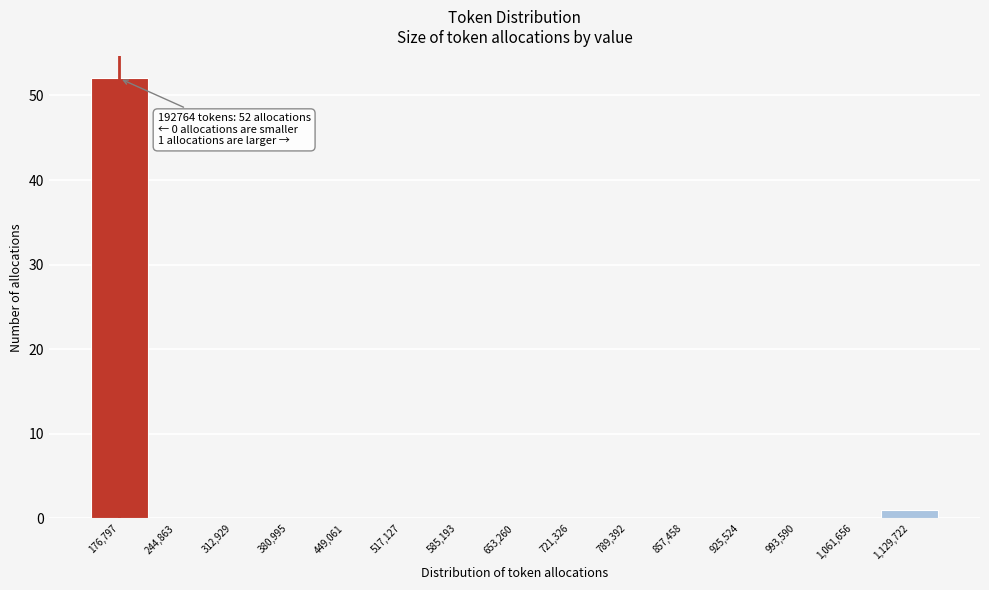

Which range on the x-axis has the tallest bar?

140000 to 210000